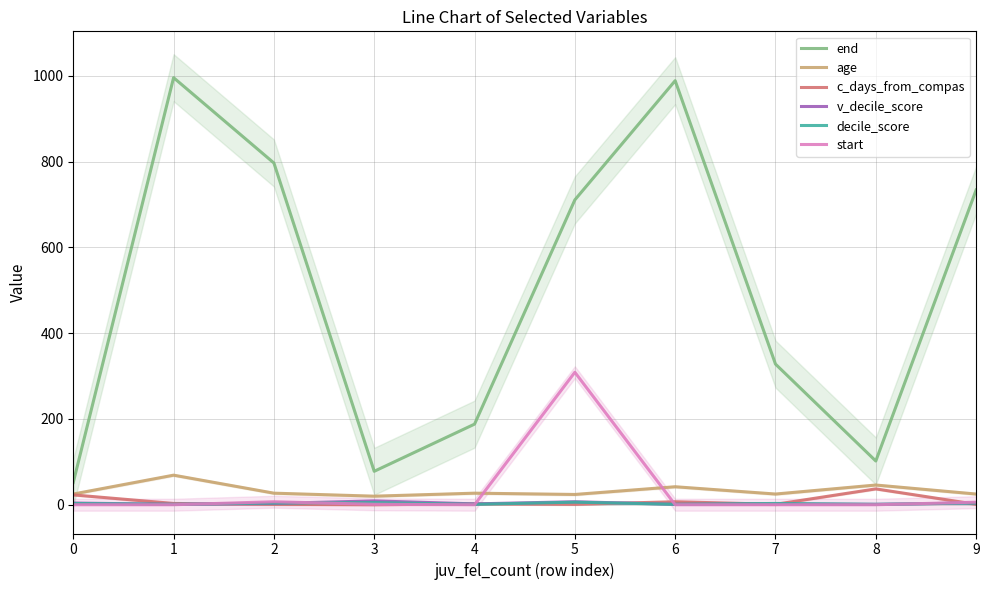

What is the lowest value of the end series?

52